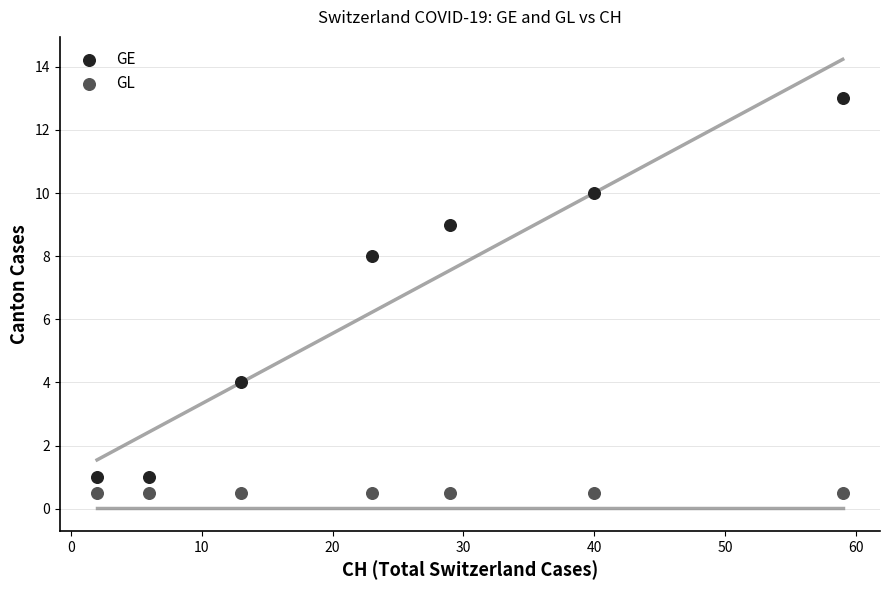

Which series contains the highest Y value?

GE